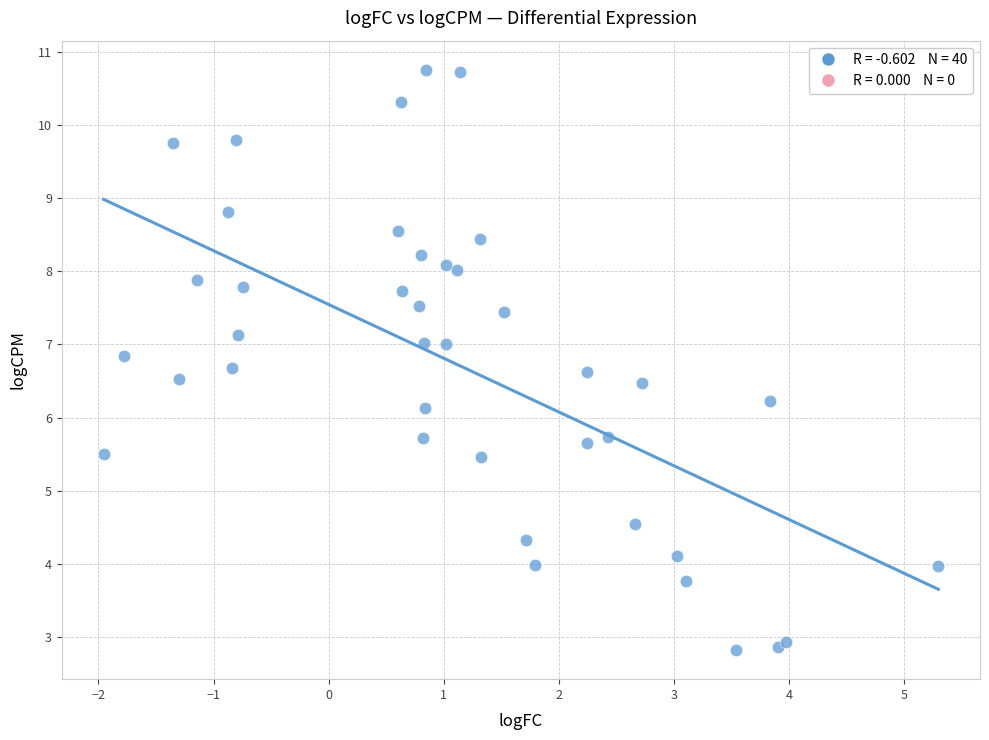

What Y value in the scatter plot is closest to 6?

6.1